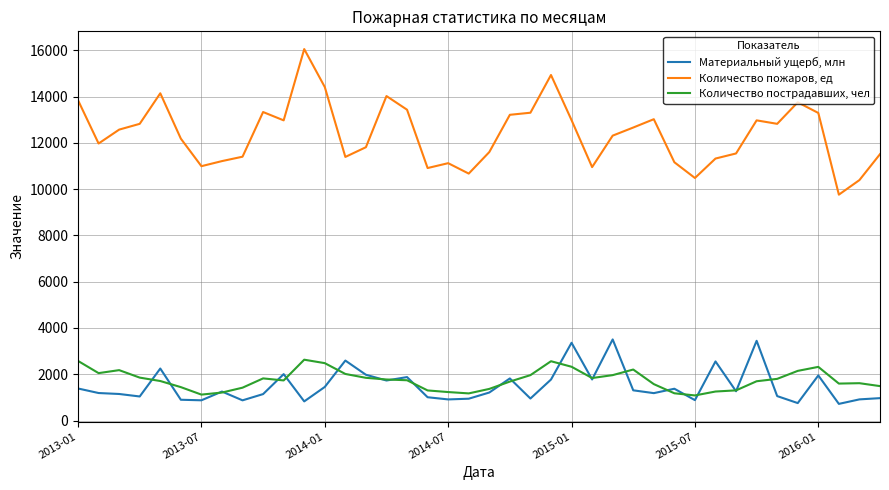

What is the maximum value shown in the chart?

16050.0